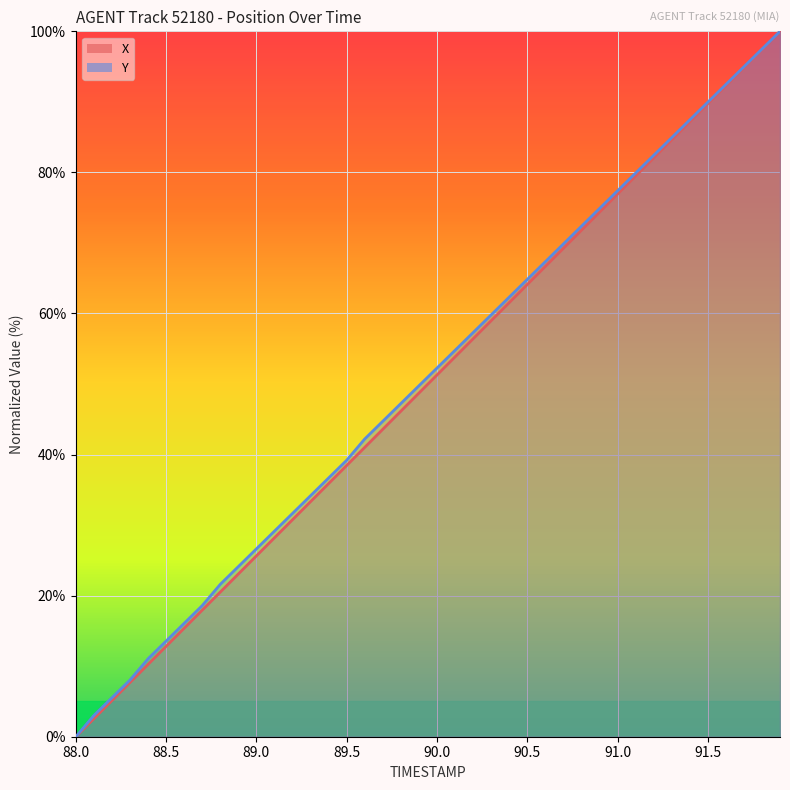

Between 90.6 and 91.5, which series saw the biggest shift?

X